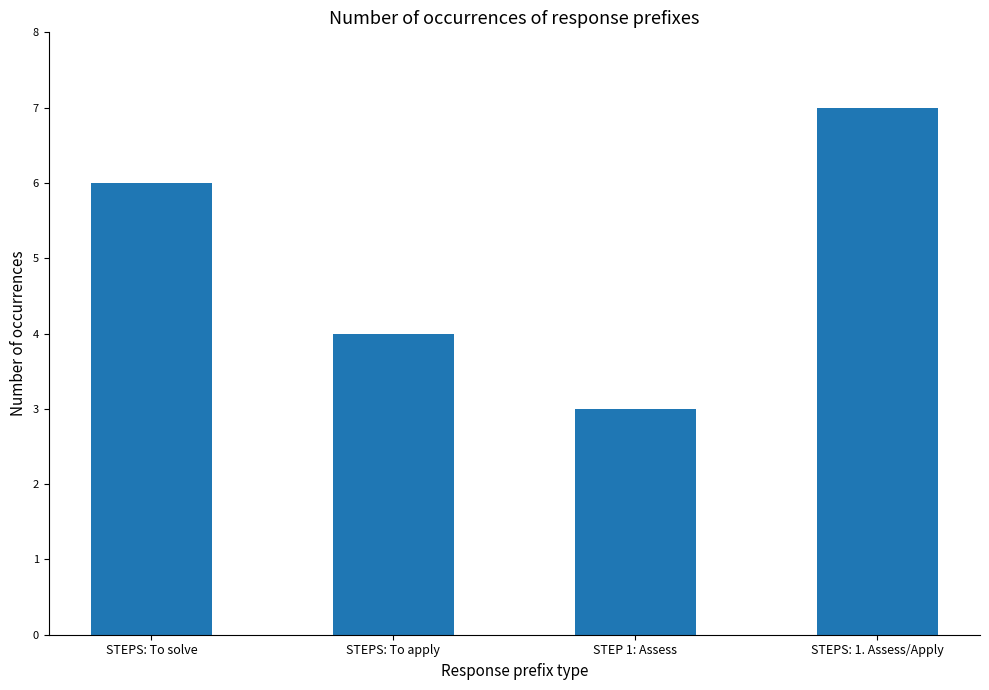

Are the bars grouped side by side (vs. stacked)?

No